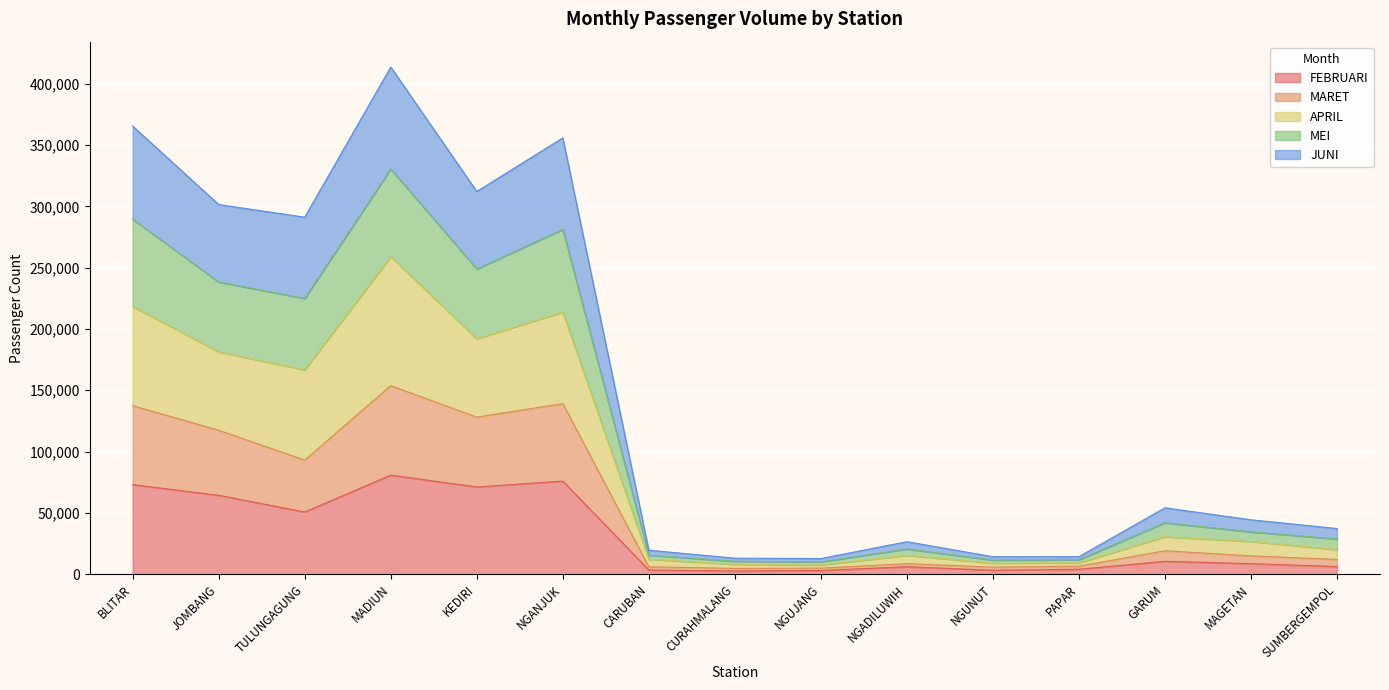

True or false: FEBRUARI has a value of 73075 at BLITAR.

True